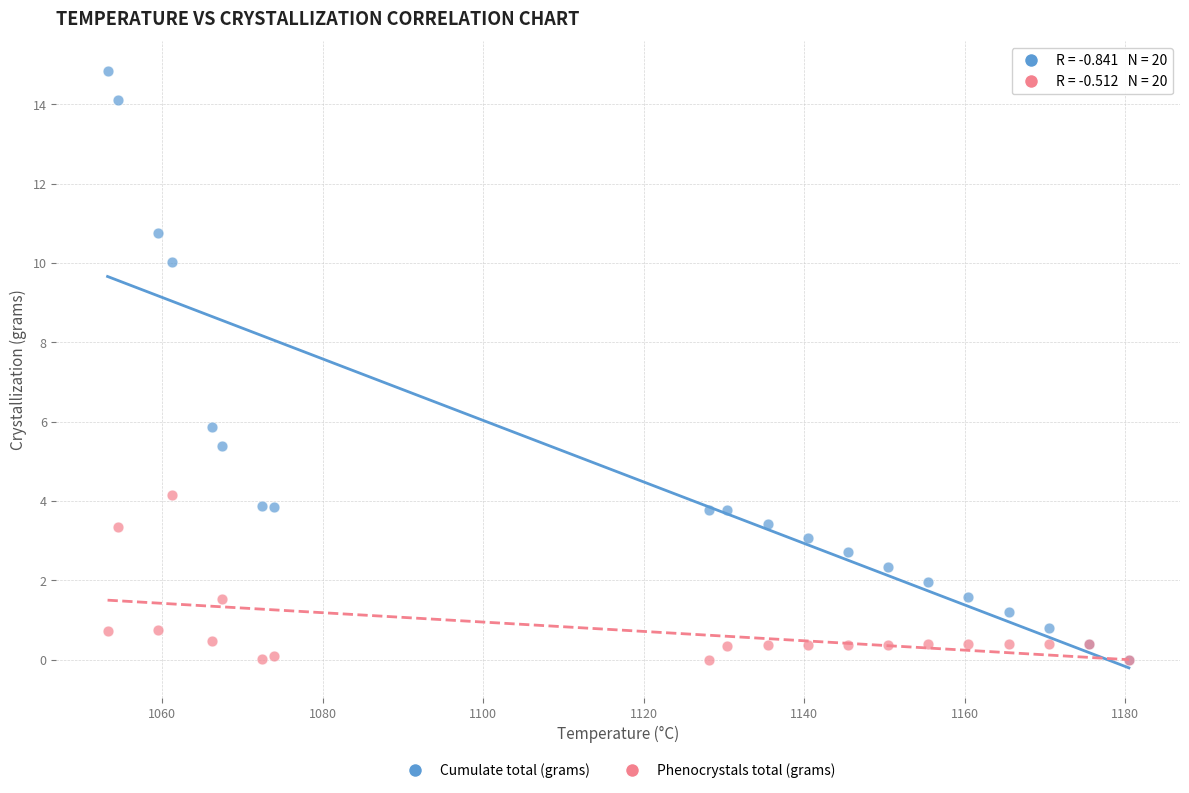

In the Cumulate total (grams) series, what Y value is closest to 7?

5.9